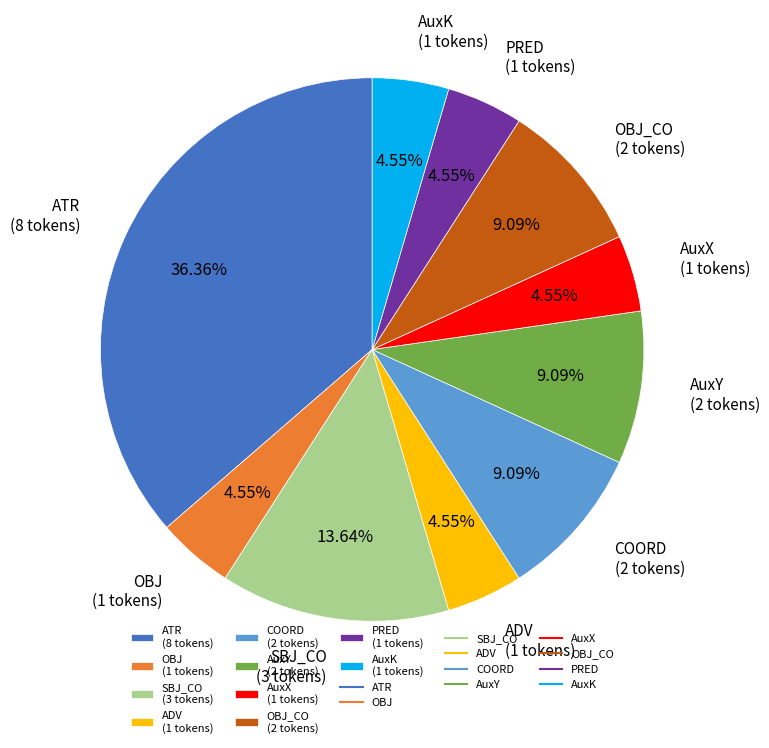

How many segments does this pie chart have?

10